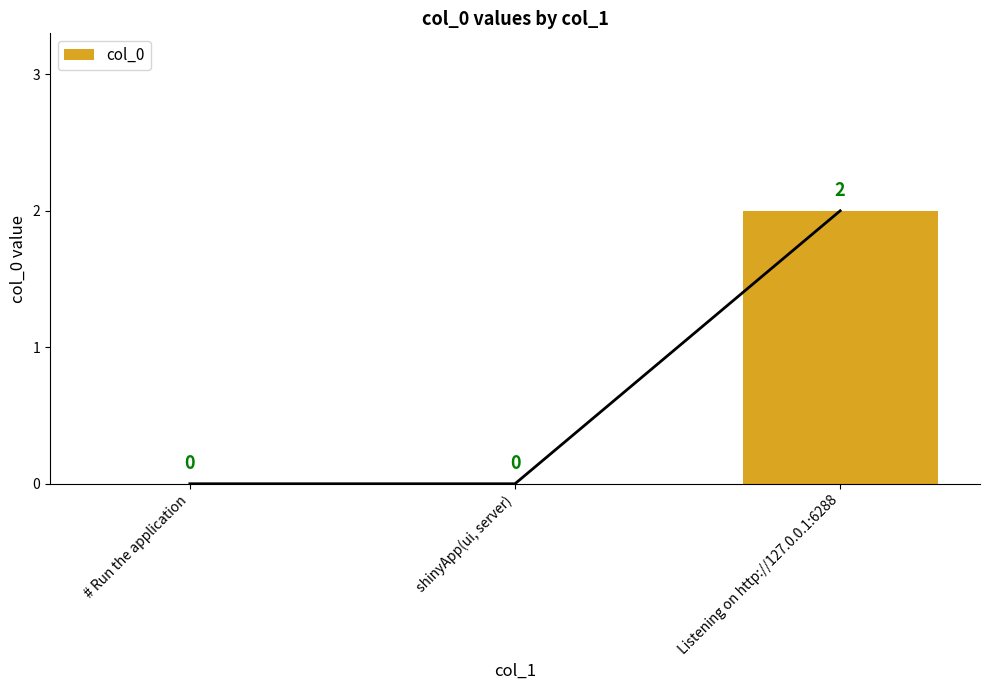

What is the label of the 2nd bar from the right?

shinyApp(ui, server)